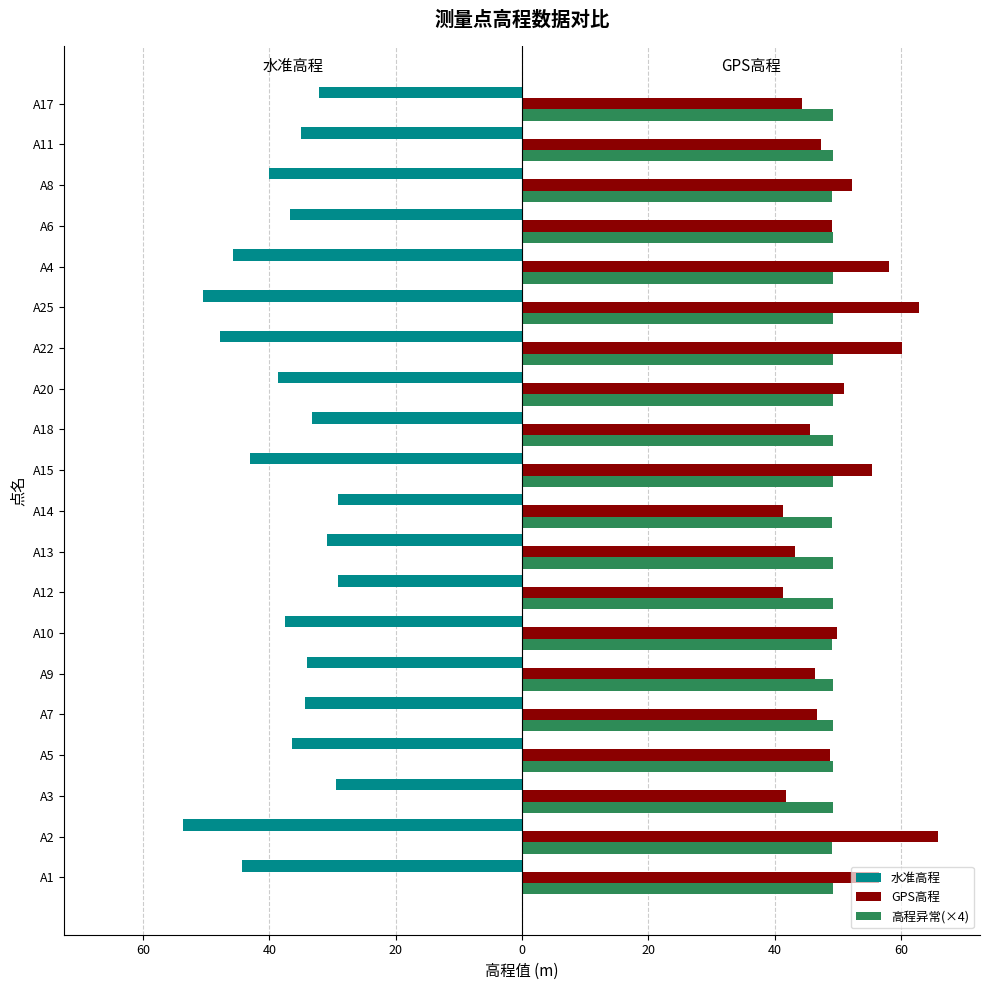

What is the maximum value for 高程异常(×4)?

49.3